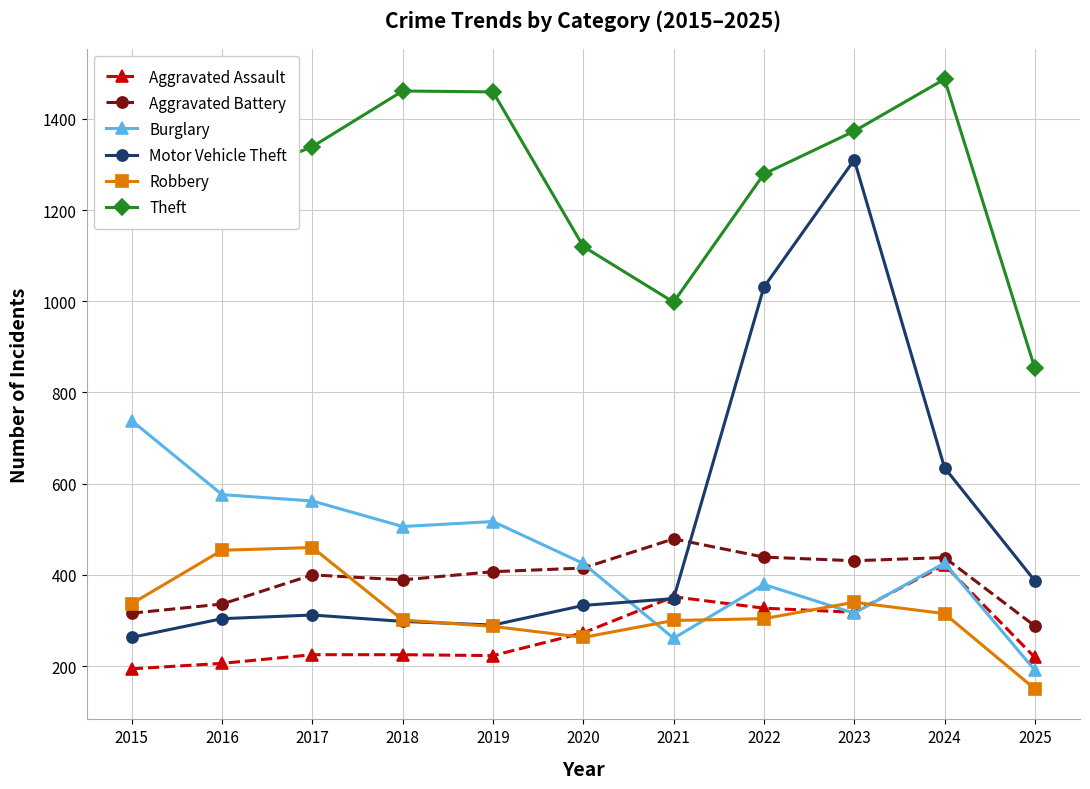

After their last crossing, which series has the higher values: Robbery or Burglary?

Burglary